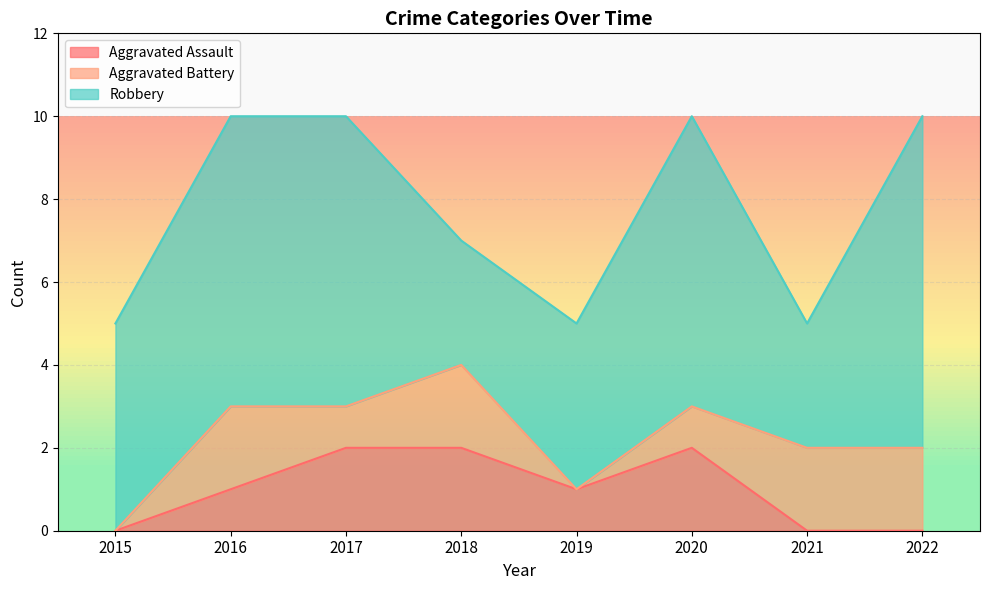

Reading left to right, list all the values displayed in this chart.

Aggravated Assault: 2015=0	2016=1	2017=2	2018=2	2019=1	2020=2	2021=0	2022=0
Aggravated Battery: 2015=0	2016=2	2017=1	2018=2	2019=0	2020=1	2021=2	2022=2
Robbery: 2015=5	2016=7	2017=7	2018=3	2019=4	2020=7	2021=3	2022=8